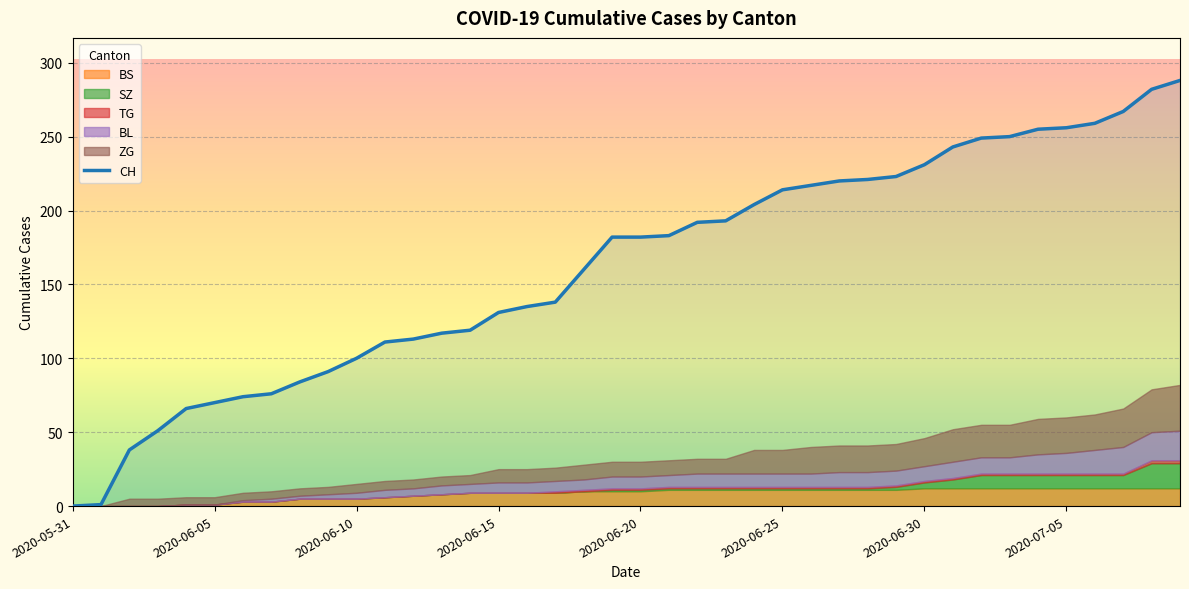

How many values in the BS series are below 10?

18